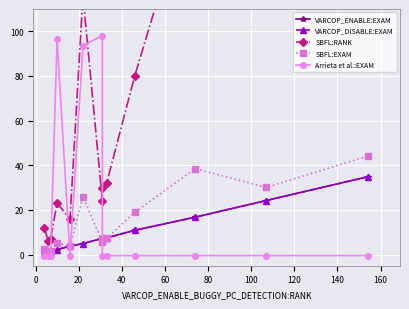

Which has a higher value, 140 or 160?

160